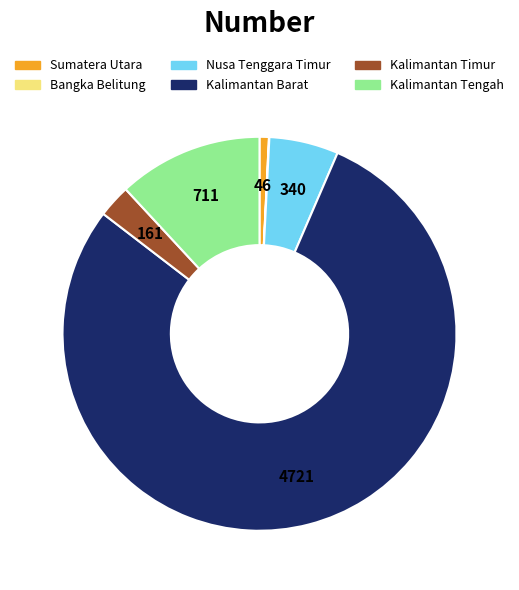

Which slice is the largest?

Kalimantan Barat